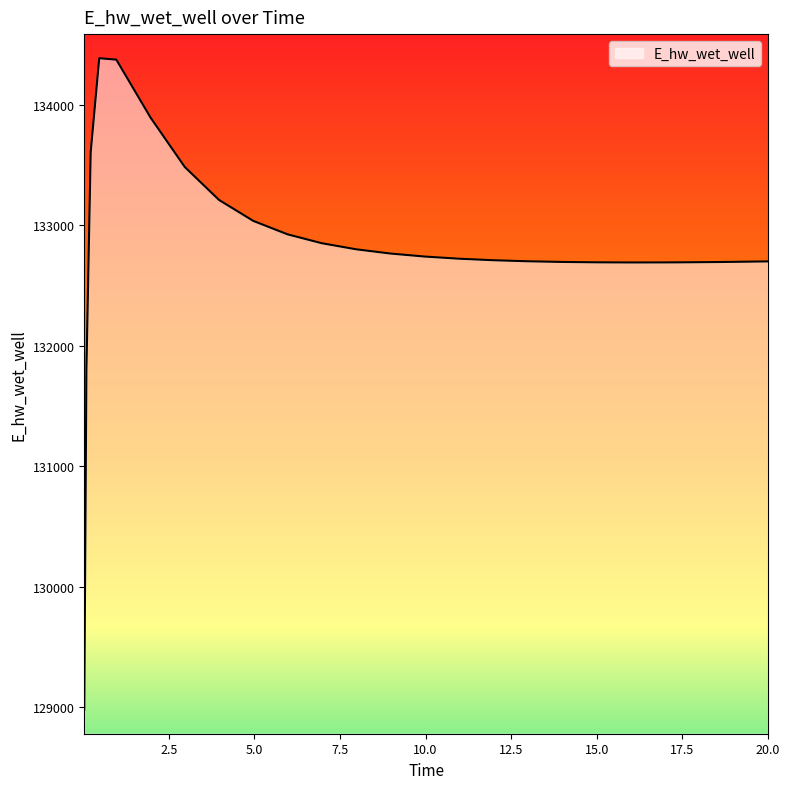

What is the maximum value shown in the chart?

134387.7